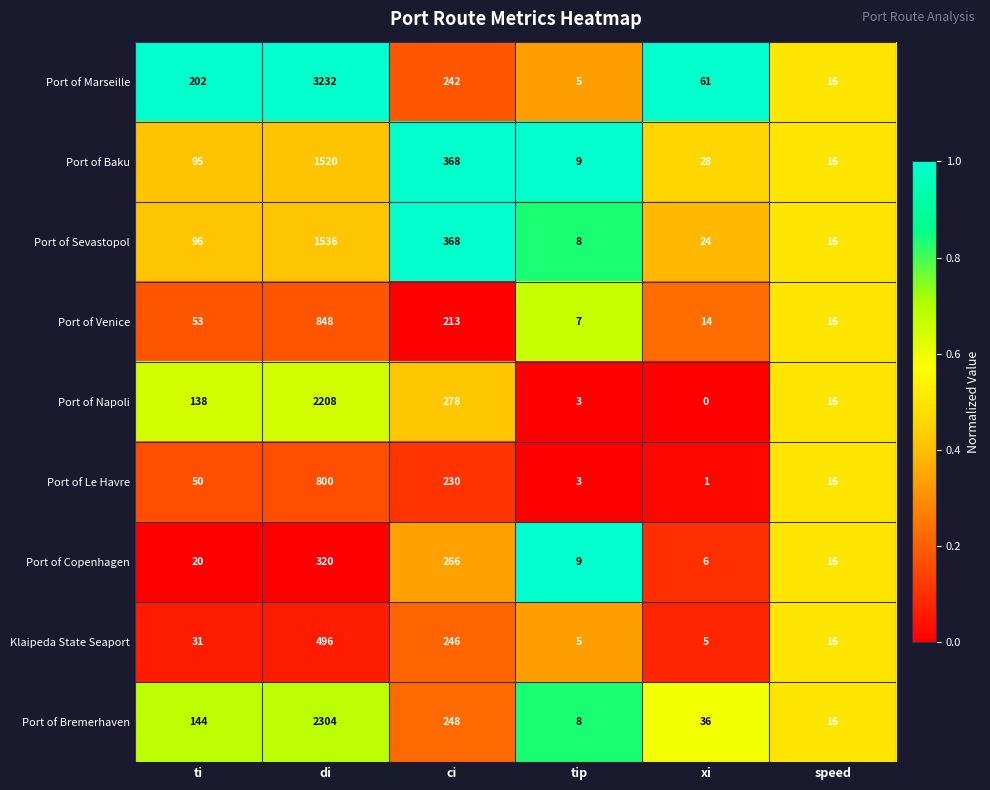

What is the difference between the highest and lowest values at ti?

182